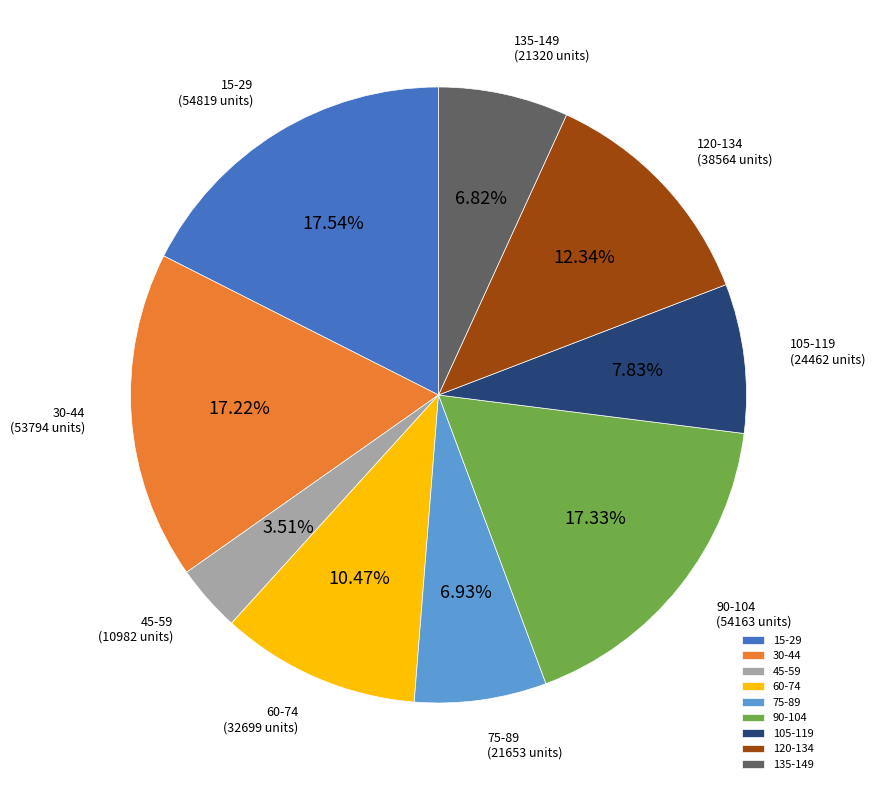

Combined, do 105-119 and 15-29 account for over 50%?

No